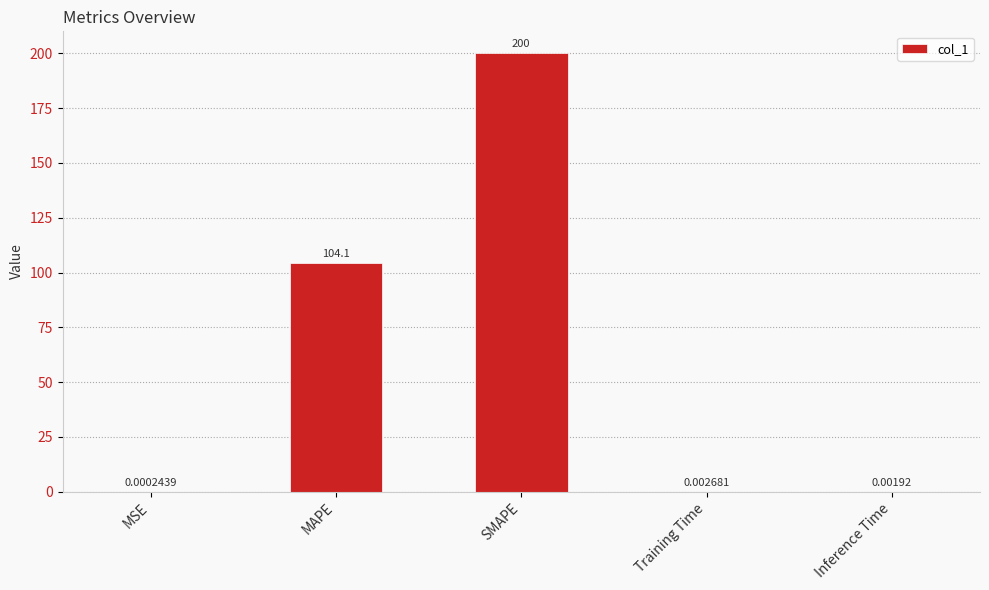

What is the approximate value at SMAPE?

200.0